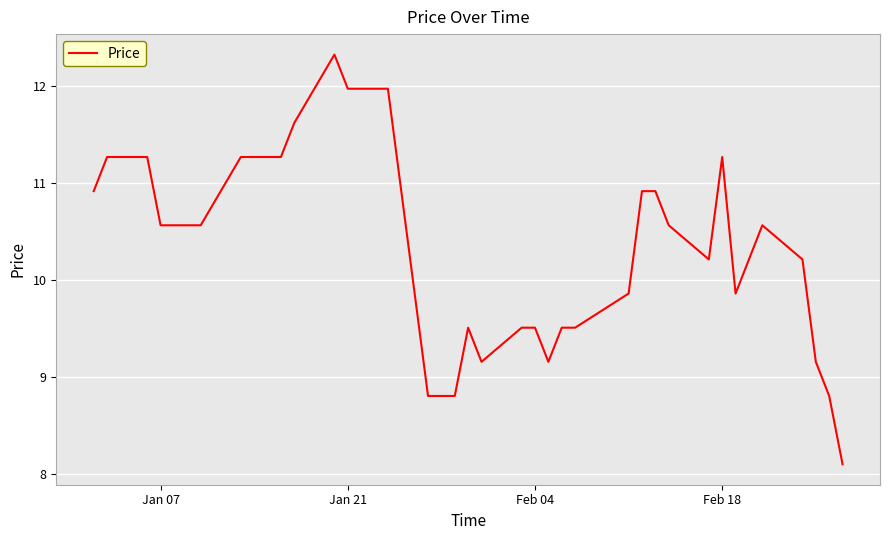

What is the minimum value shown in the chart?

8.1